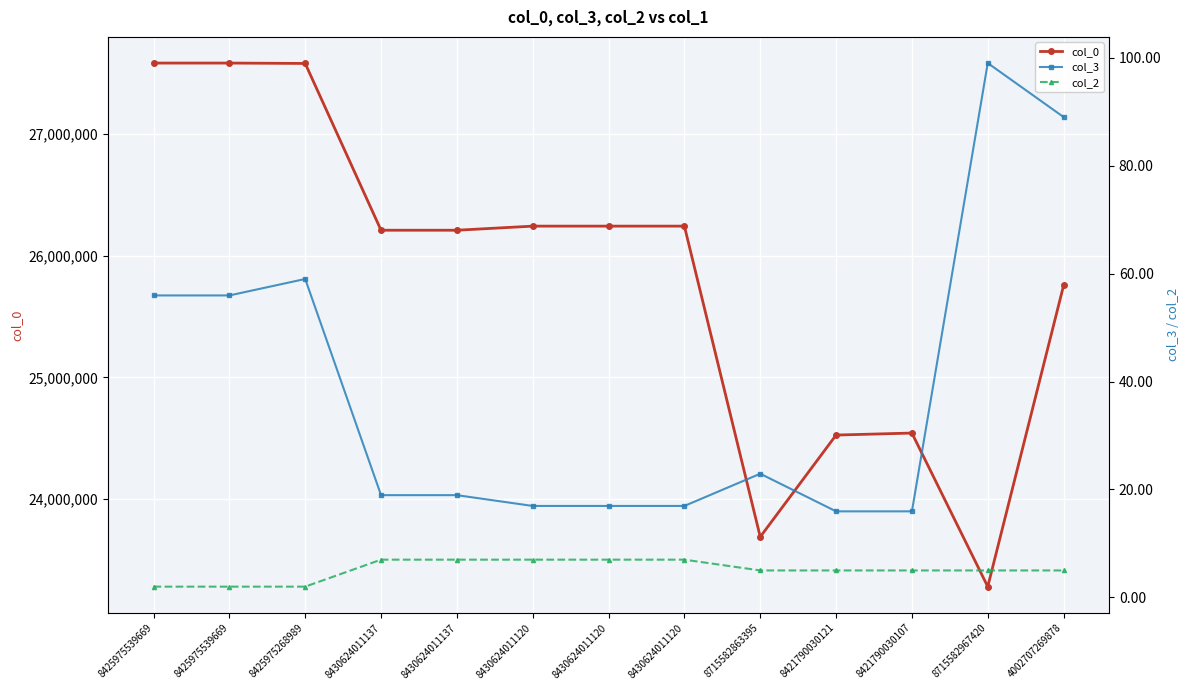

Rank the series by their maximum value, from lowest to highest.

col_2, col_3, col_0